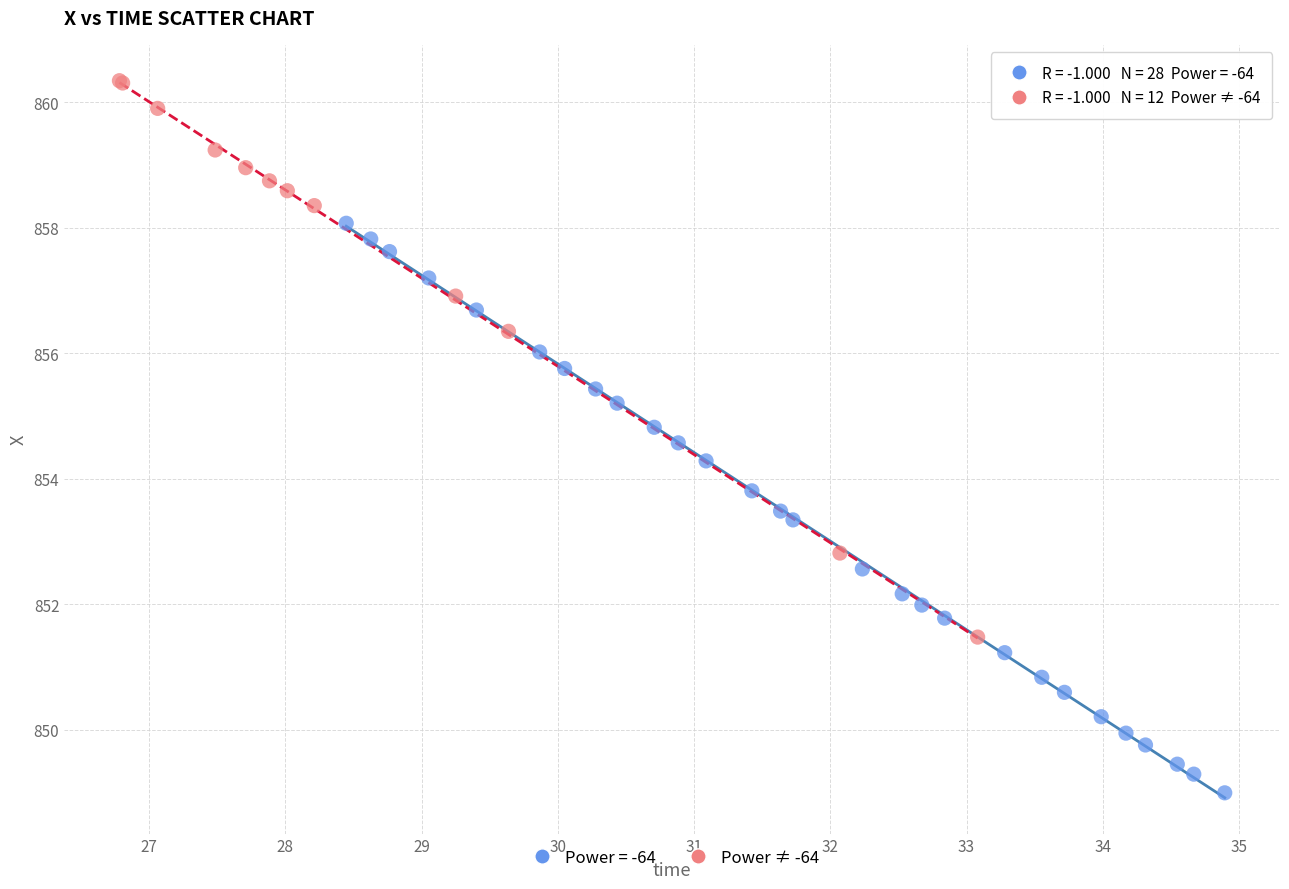

Which series reaches the minimum Y coordinate?

Power = -64